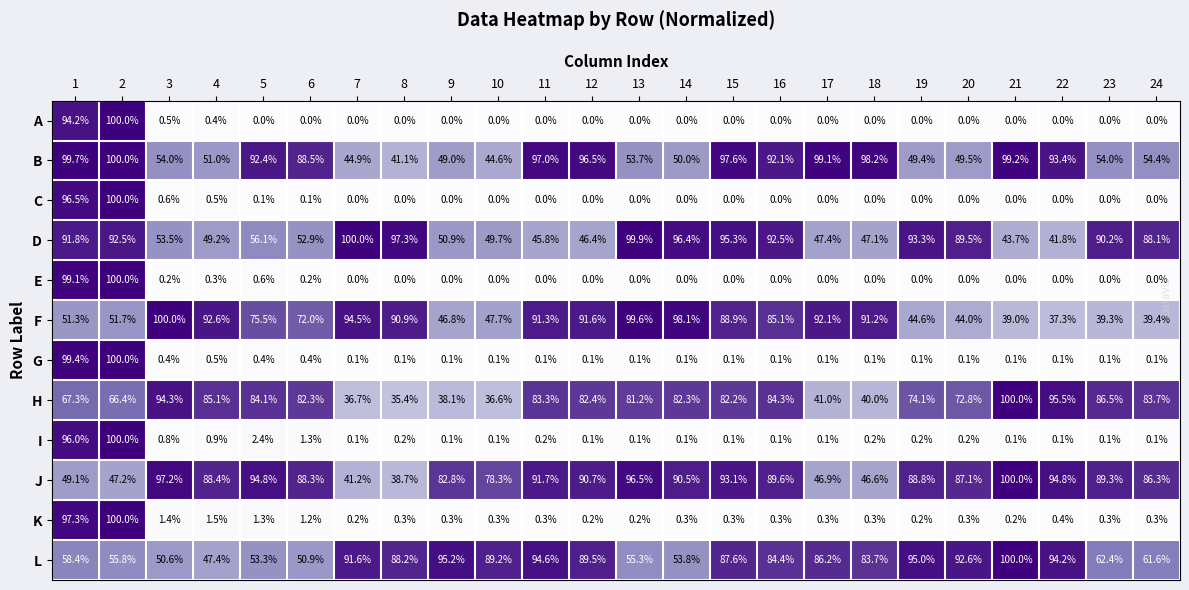

The L series shows 89.5 at 12. True or false?

True